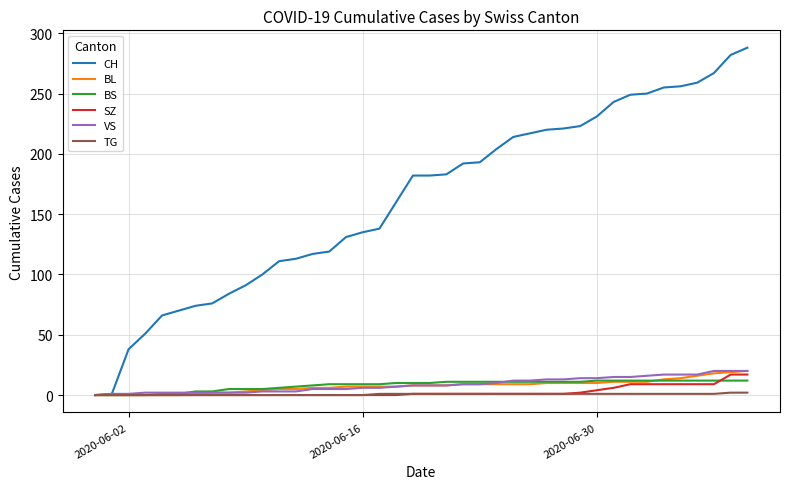

Which series has the largest total across all categories?

CH